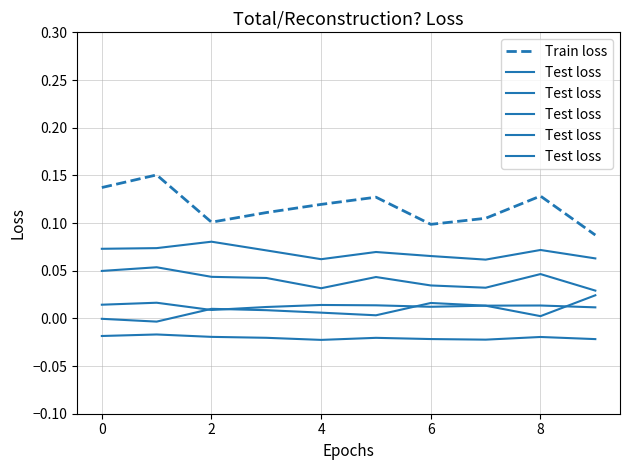

True or false: Train loss has a value of 0.1 at 2.

True